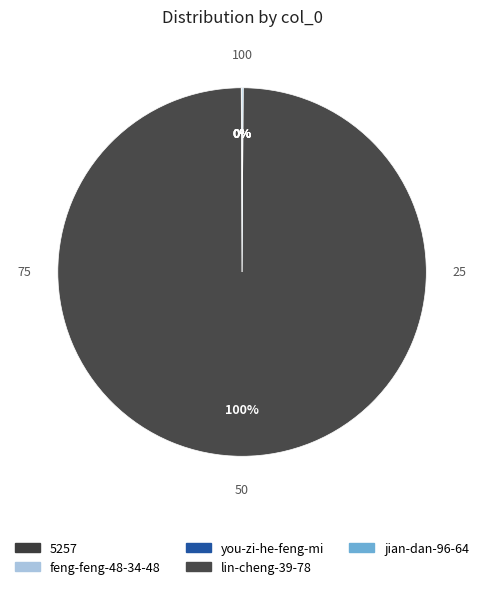

Is lin-cheng-39-78 the majority of the pie?

Yes